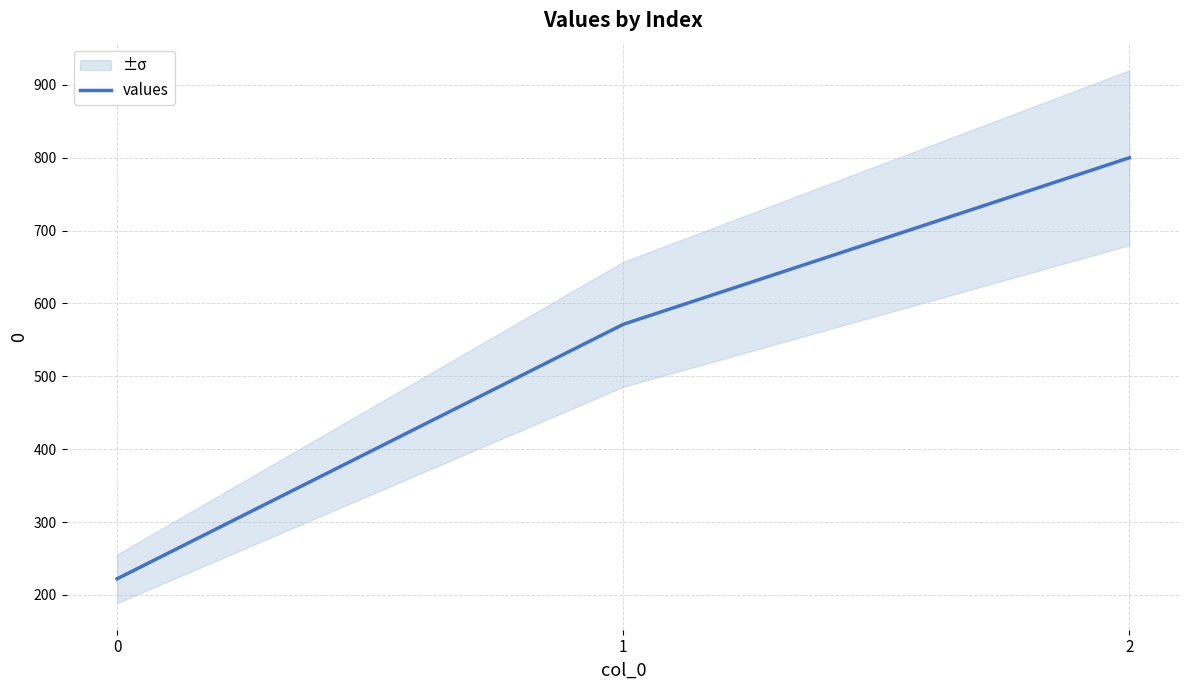

Rank the categories by value from lowest to highest.

0, 1, 2